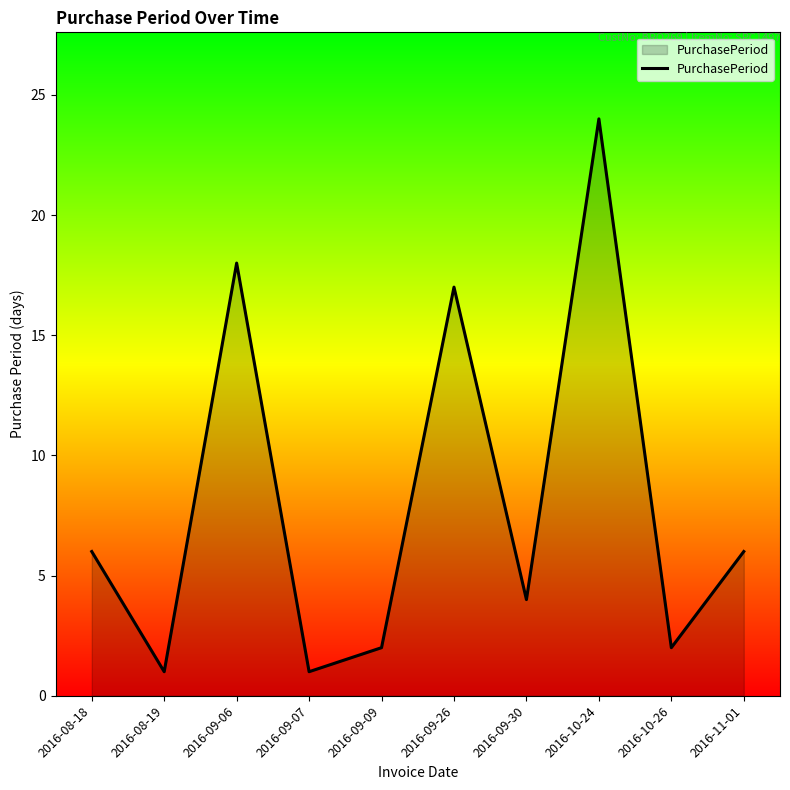

How many lines are shown in the chart?

1